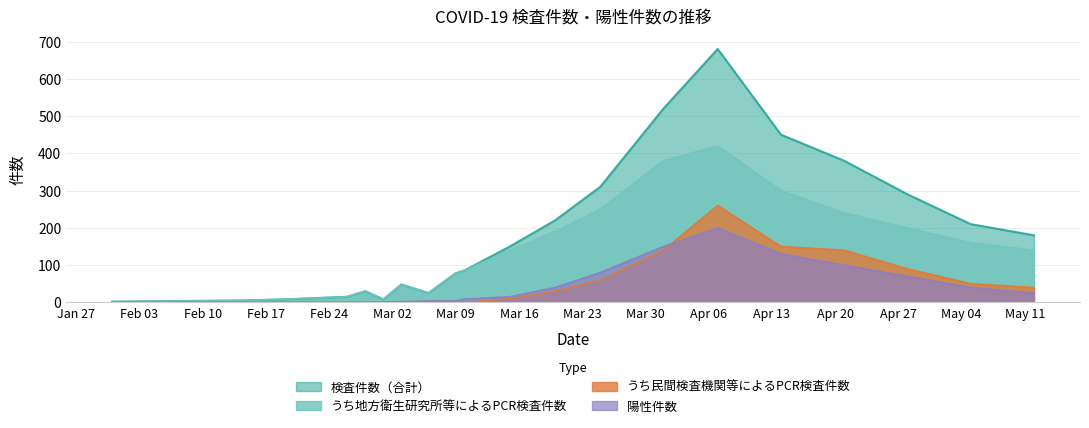

At which category is the sum across all series the highest?

2020-04-07